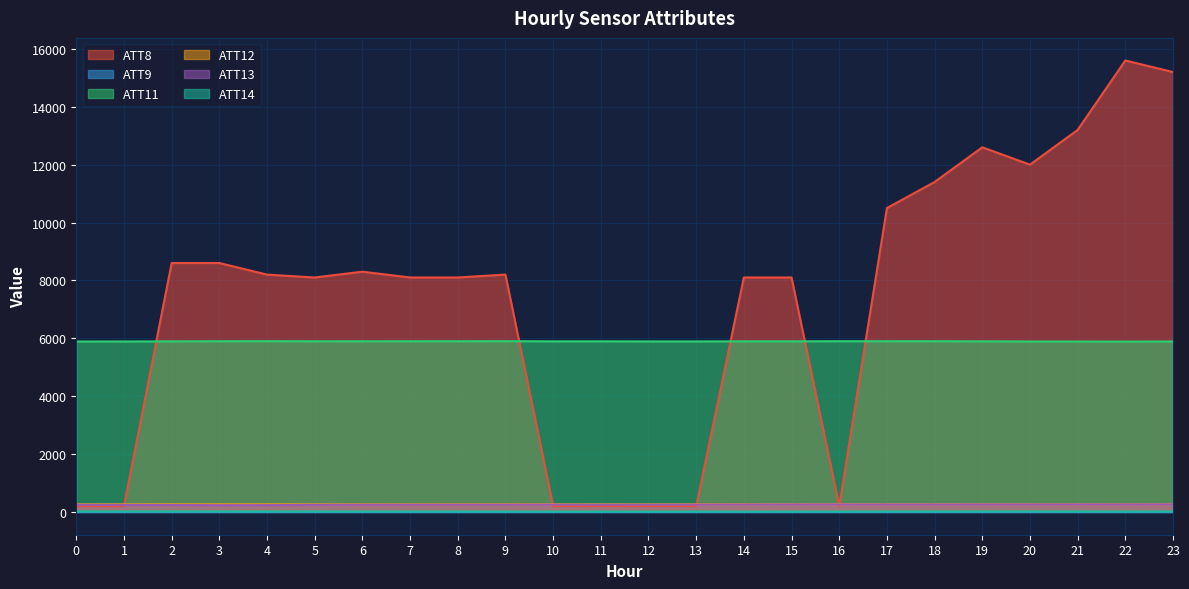

The value of ATT11 at 14 is 5893.7. True or false?

True